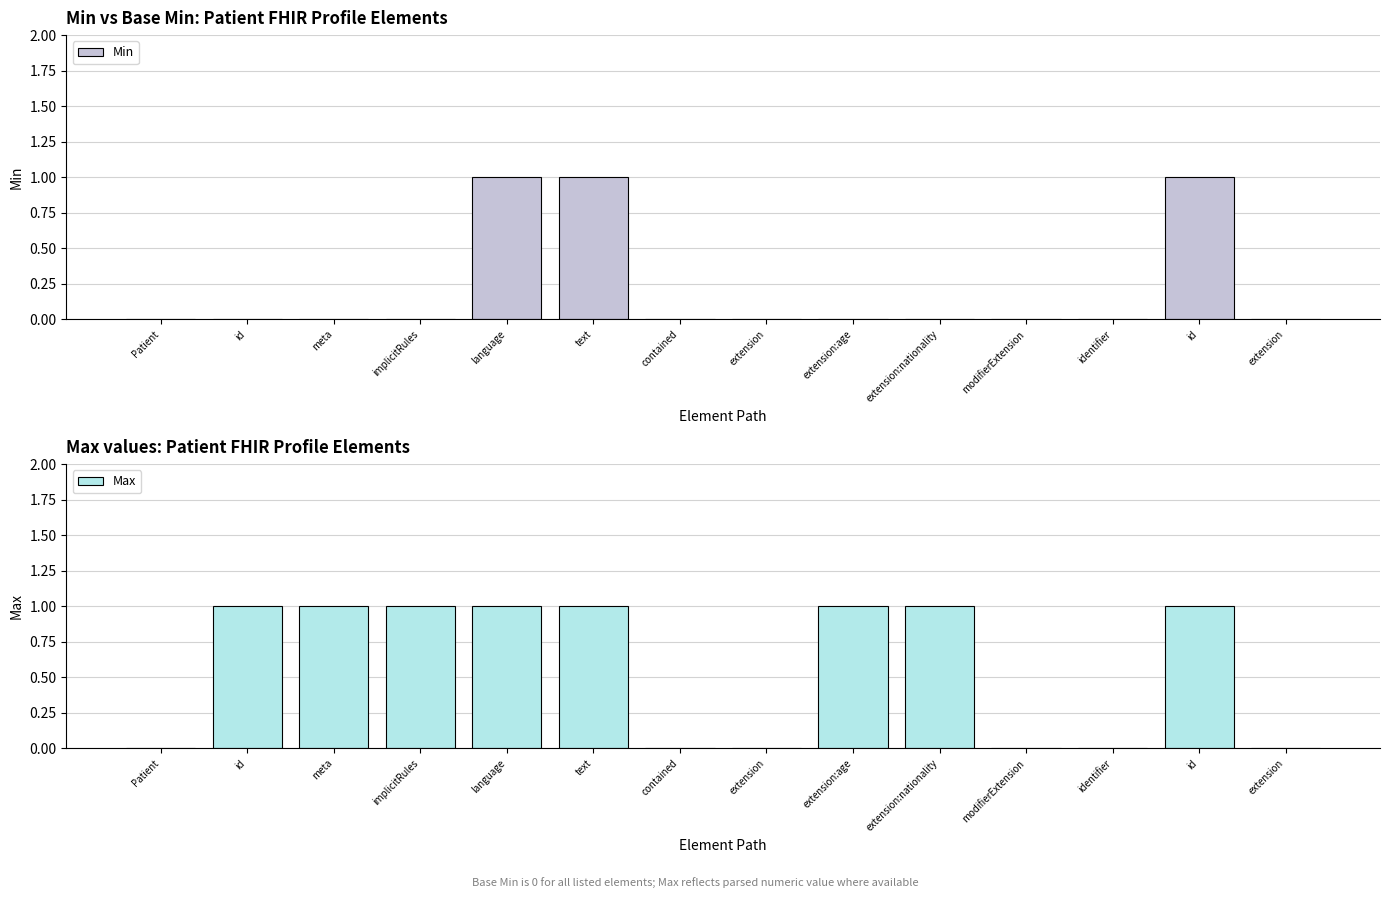

Count the number of data series in this chart.

2